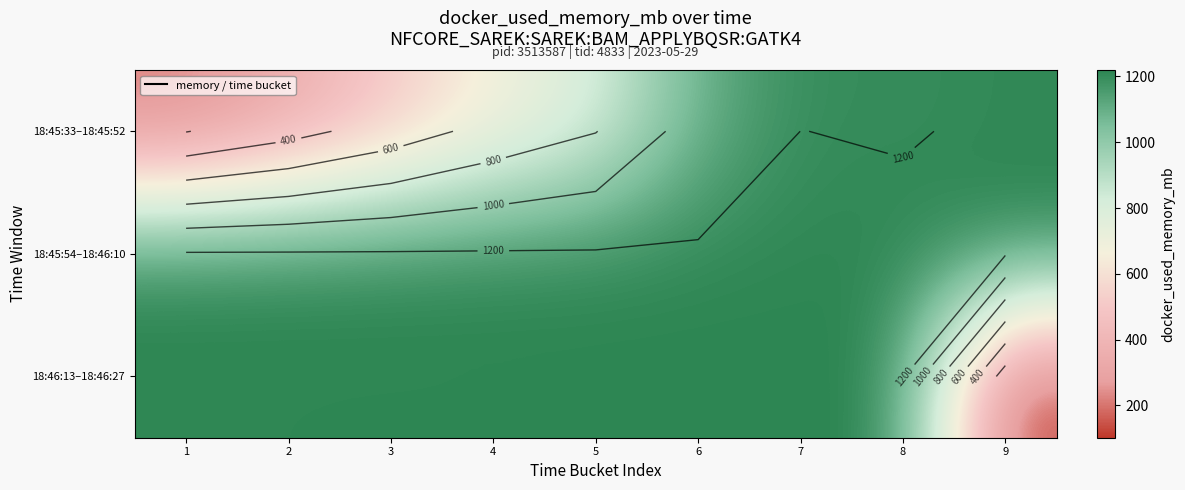

How many distinct data groups are displayed?

3